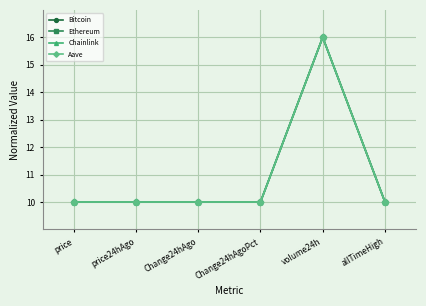

Does the chart have visible grid lines?

Yes